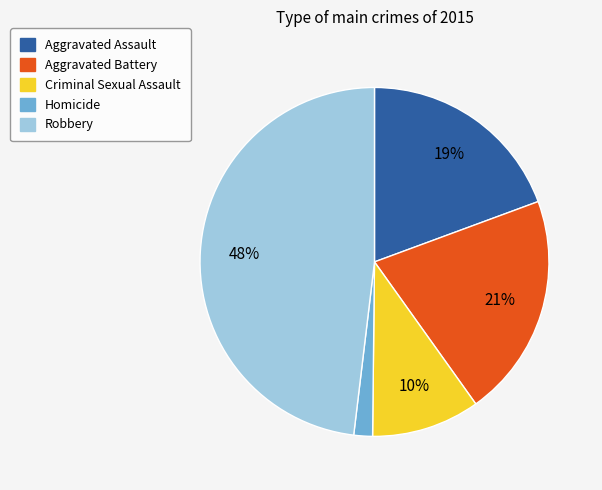

To the nearest percent, what percentage of the pie is Criminal Sexual Assault?

10%